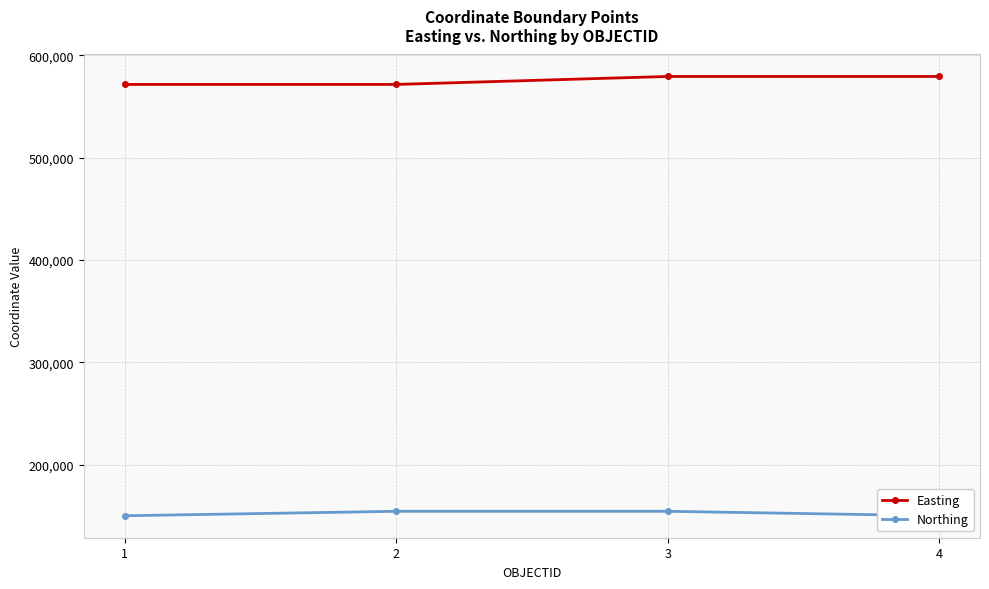

At how many categories does at least one series exceed 347108?

4